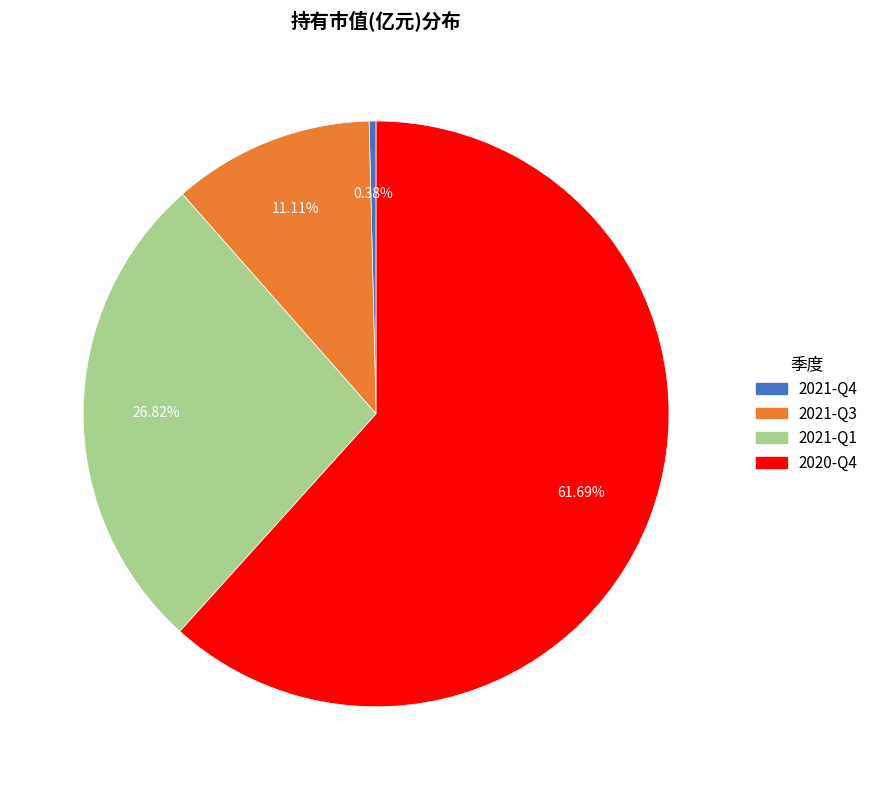

What percentage is the 2021-Q1 slice, to the nearest percent?

27%